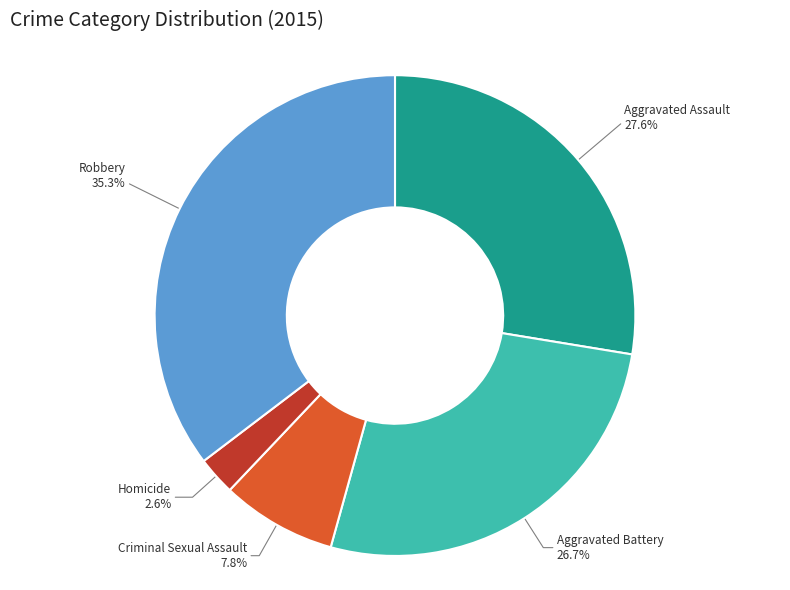

To the nearest percent, what percentage of the pie is Criminal Sexual Assault?

8%